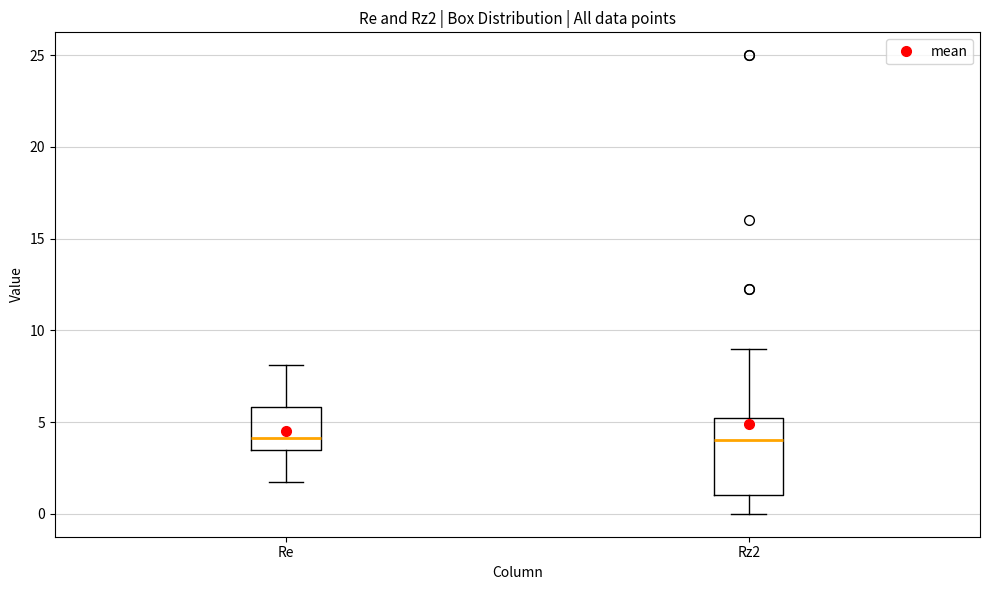

Where is the upper edge of the box for Rz2 on the y-axis? The values are not printed on the chart, so give them approximately, as read against the axis.

5.5